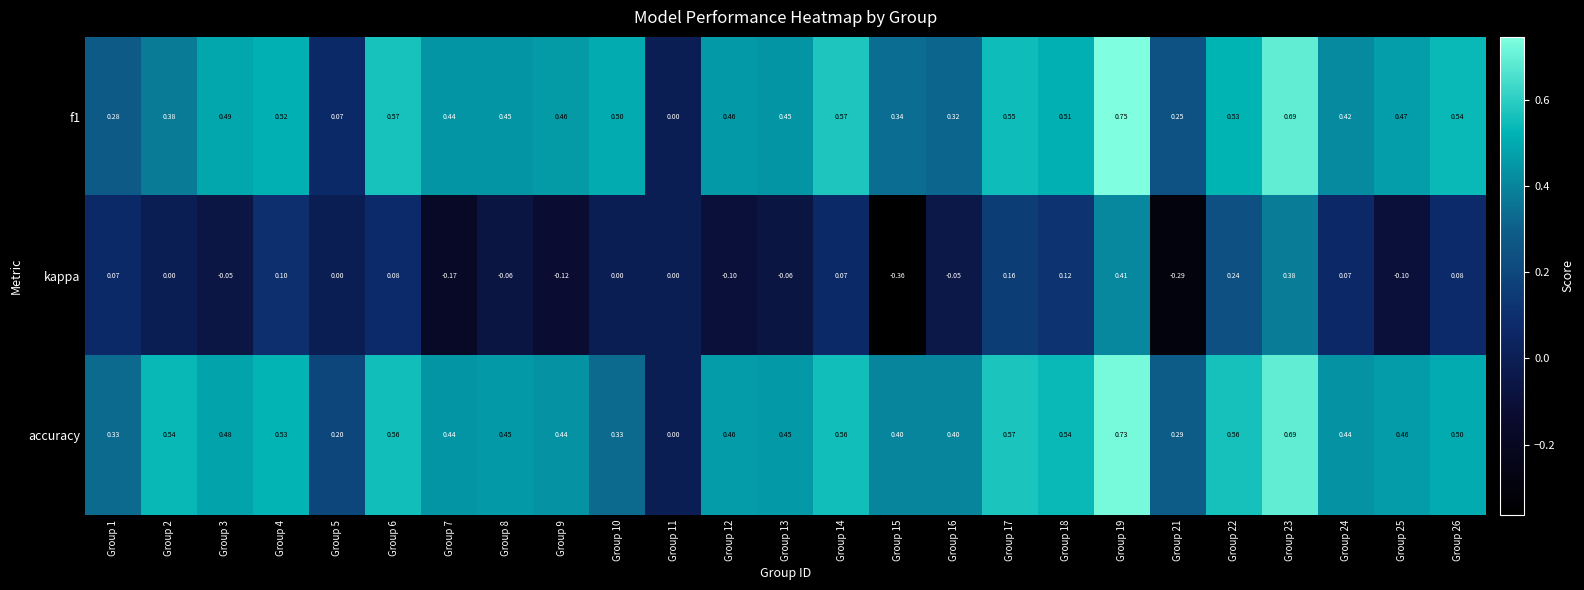

How many negative values does the kappa series have?

10